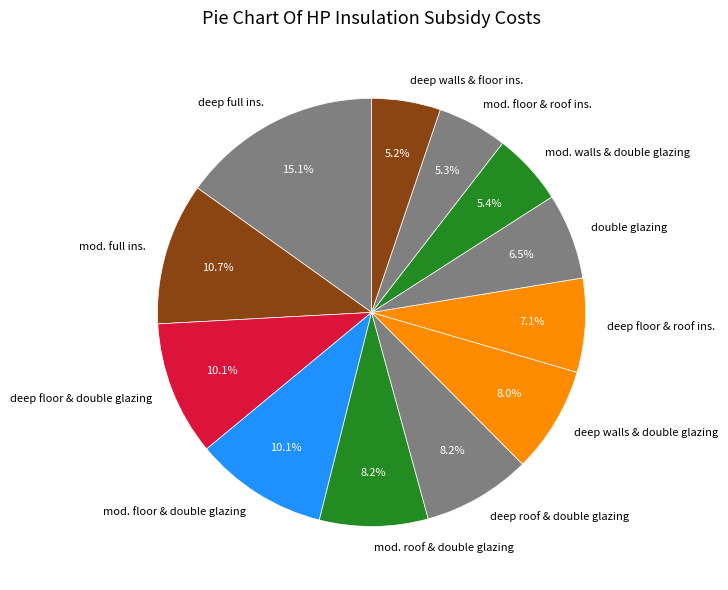

Does any single category account for the majority?

No